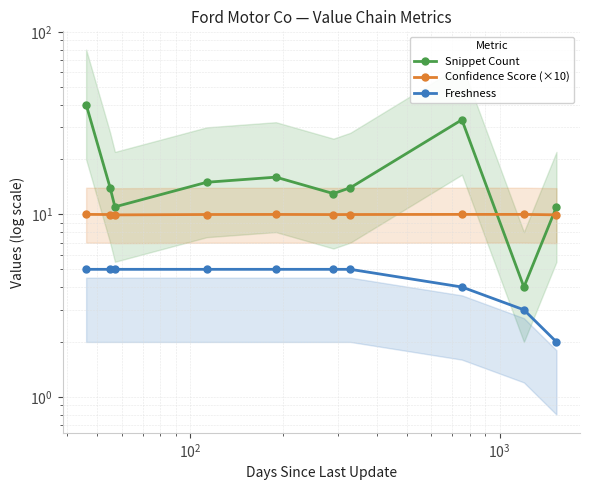

Which series has the widest spread of values?

Snippet Count